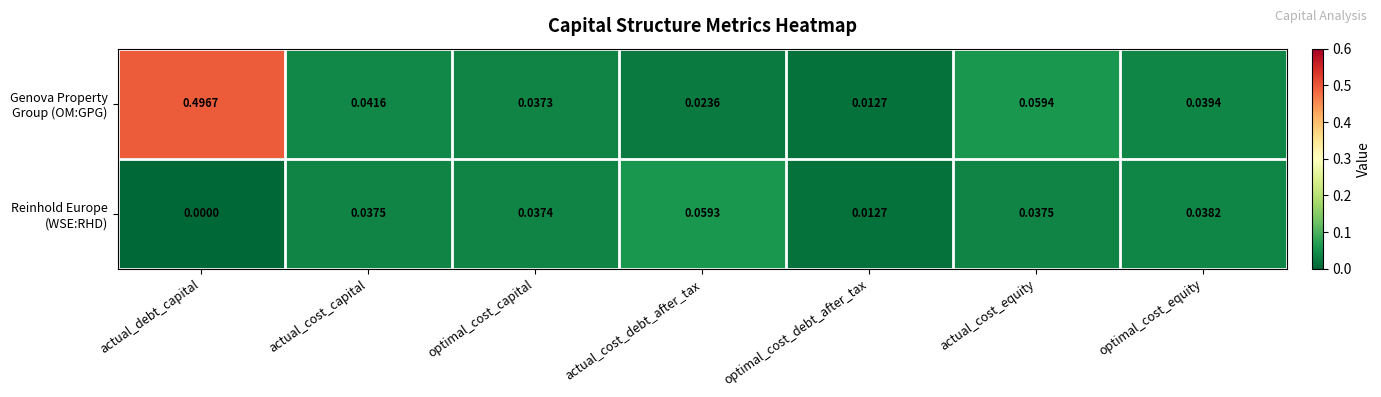

At how many categories does at least one series exceed 0?

7